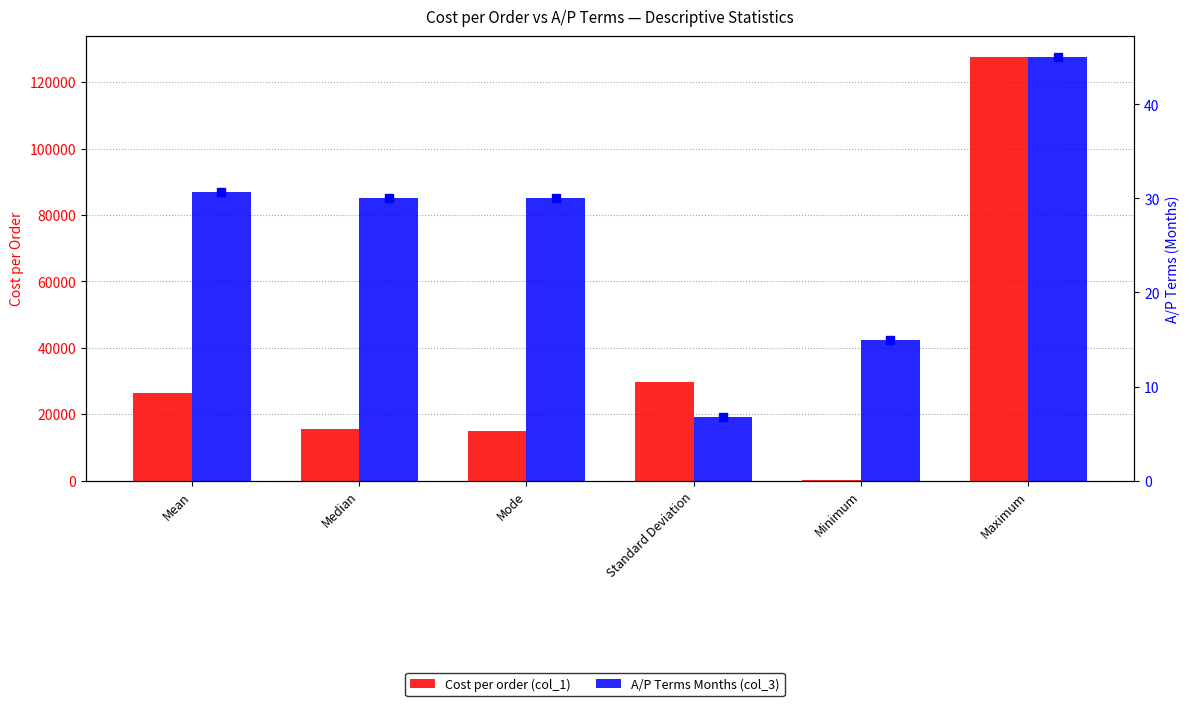

At which category does the chart reach its peak across all series?

Maximum